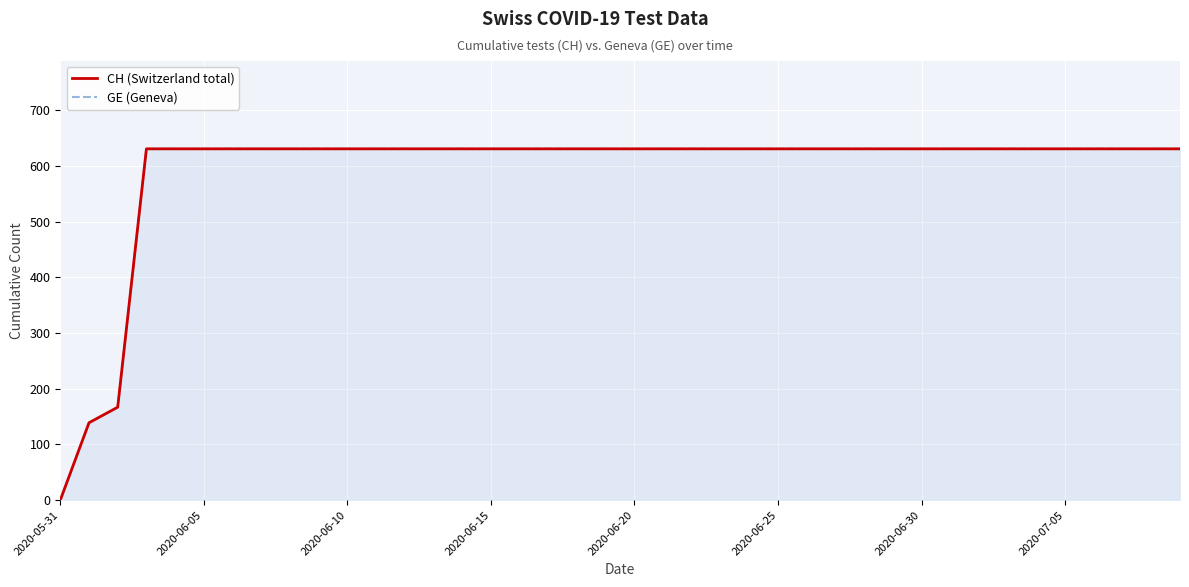

What are all the series names shown in the legend?

CH (Switzerland total), GE (Geneva)